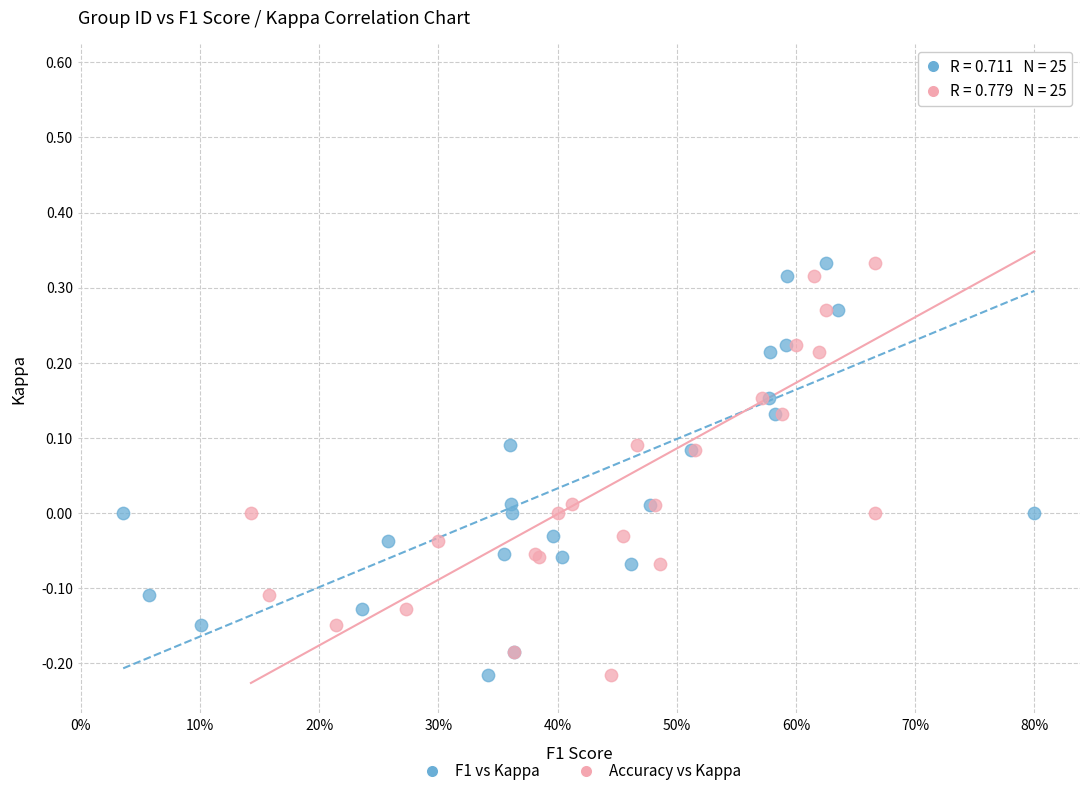

What are all the series names shown in the legend?

F1 vs Kappa, Accuracy vs Kappa